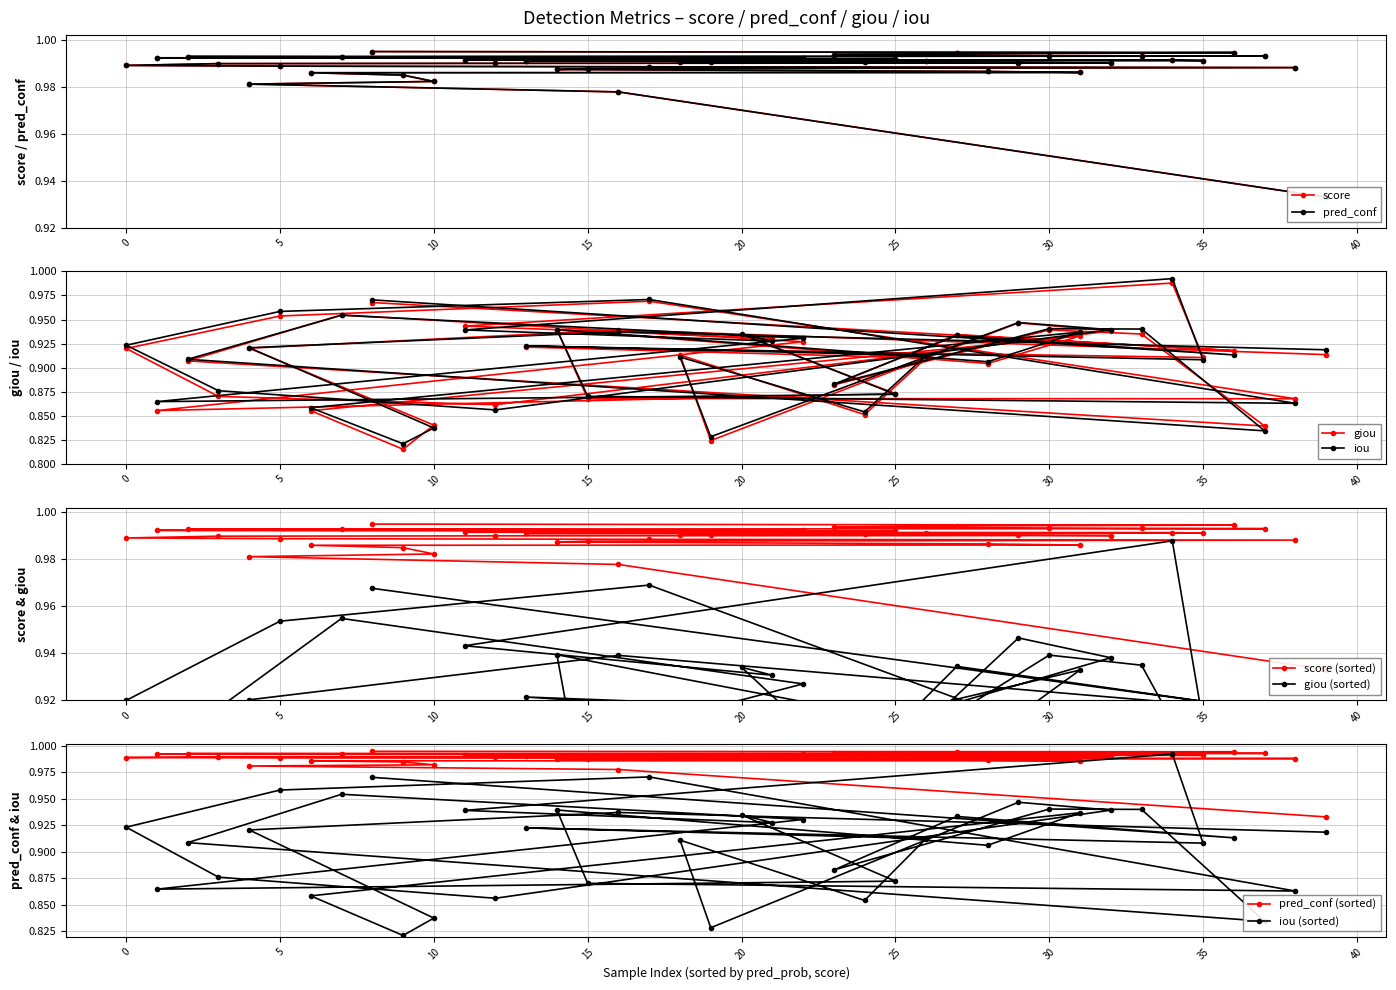

Reading left to right, list all the values displayed in this chart.

pred_prob: 1.0	1.0	1.0	1.0	1.0	1.0	1.0	1.0	1.0	1.0	1.0	1.0	1.0	1.0	1.0	1.0	1.0	1.0	1.0	1.0	1.0	1.0	1.0	1.0	1.0	1.0	1.0	1.0	1.0	1.0	1.0	1.0	1.0	1.0	1.0	1.0	1.0	1.0	1.0	1.0
score: 1.0	1.0	1.0	1.0	1.0	1.0	1.0	1.0	1.0	1.0	1.0	1.0	1.0	1.0	1.0	1.0	1.0	1.0	1.0	1.0	1.0	1.0	1.0	1.0	1.0	1.0	1.0	1.0	1.0	1.0	1.0	1.0	1.0	1.0	1.0	1.0	1.0	1.0	1.0	0.9
pred_conf: 1.0	1.0	1.0	1.0	1.0	1.0	1.0	1.0	1.0	1.0	1.0	1.0	1.0	1.0	1.0	1.0	1.0	1.0	1.0	1.0	1.0	1.0	1.0	1.0	1.0	1.0	1.0	1.0	1.0	1.0	1.0	1.0	1.0	1.0	1.0	1.0	1.0	1.0	1.0	0.9
giou: 0.9	0.9	0.9	0.9	0.9	1.0	0.9	1.0	1.0	0.8	0.8	0.9	0.9	0.9	0.9	0.9	0.9	1.0	0.9	0.8	0.9	0.9	0.9	0.9	0.9	0.9	0.9	0.9	0.9	0.9	0.9	0.9	0.9	0.9	1.0	0.9	0.9	0.8	0.9	0.9
iou: 0.9	0.9	0.9	0.9	0.9	1.0	0.9	1.0	1.0	0.8	0.8	0.9	0.9	0.9	0.9	0.9	0.9	1.0	0.9	0.8	0.9	0.9	0.9	0.9	0.9	0.9	0.9	0.9	0.9	0.9	0.9	0.9	0.9	0.9	1.0	0.9	0.9	0.8	0.9	0.9